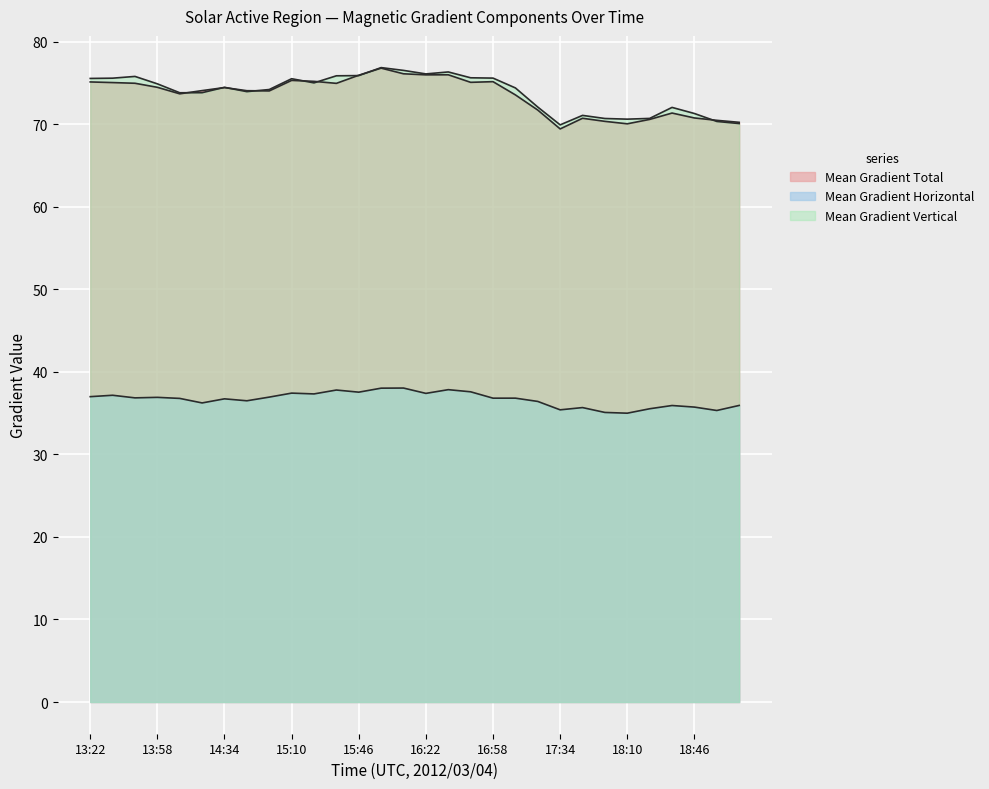

Which series has the largest total across all categories?

Mean Gradient Vertical